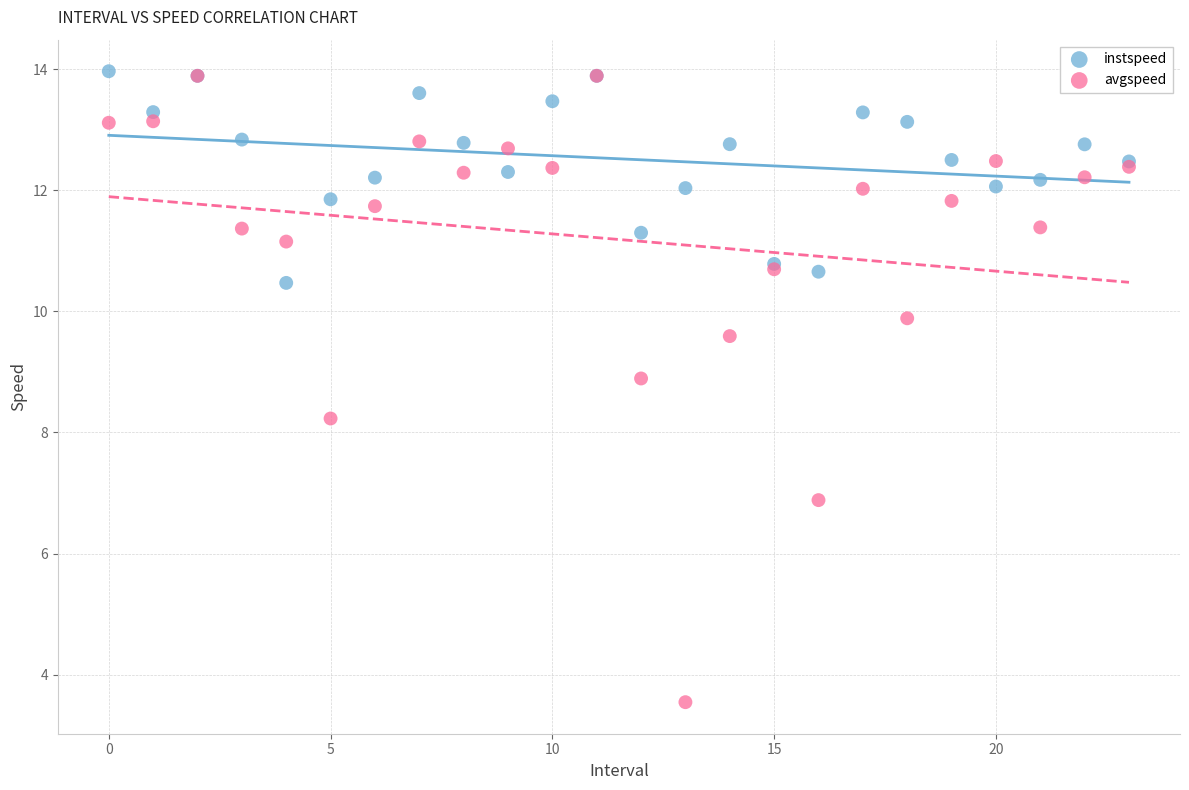

In the avgspeed series, what Y value is closest to 8?

8.2